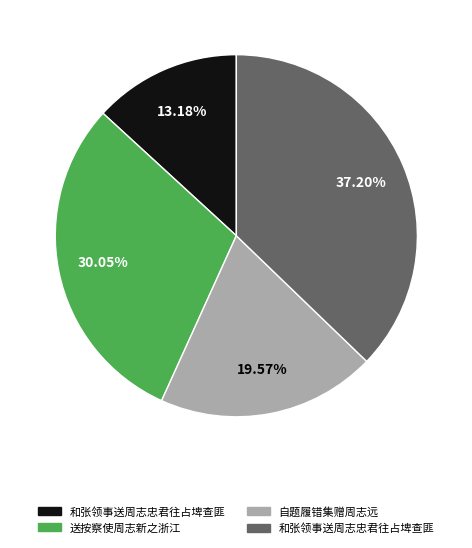

Is there a majority slice in this chart?

No